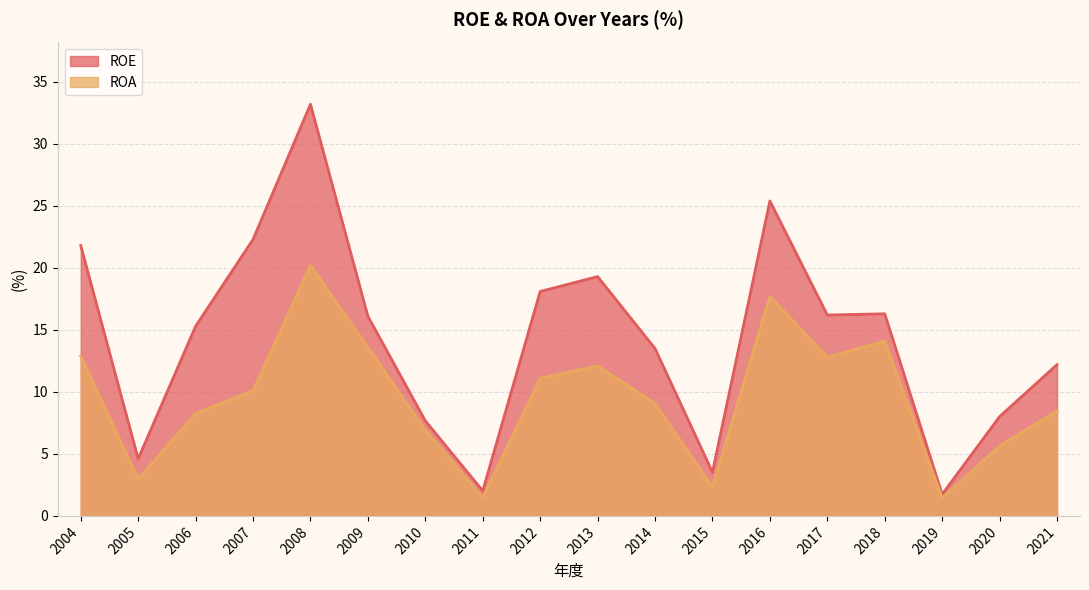

What is the greatest value displayed?

33.2